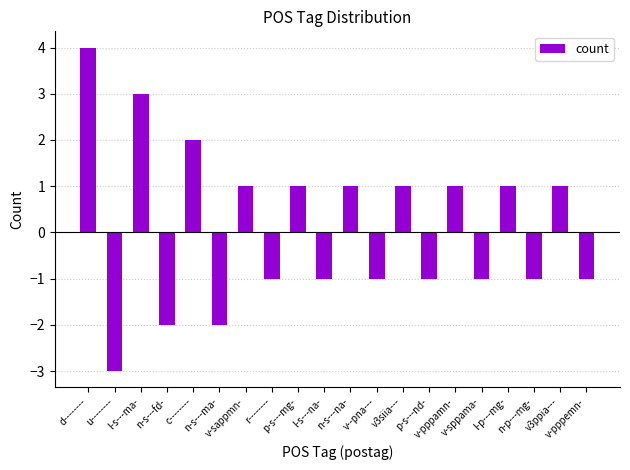

Which label corresponds to the smallest value in the chart?

u--------